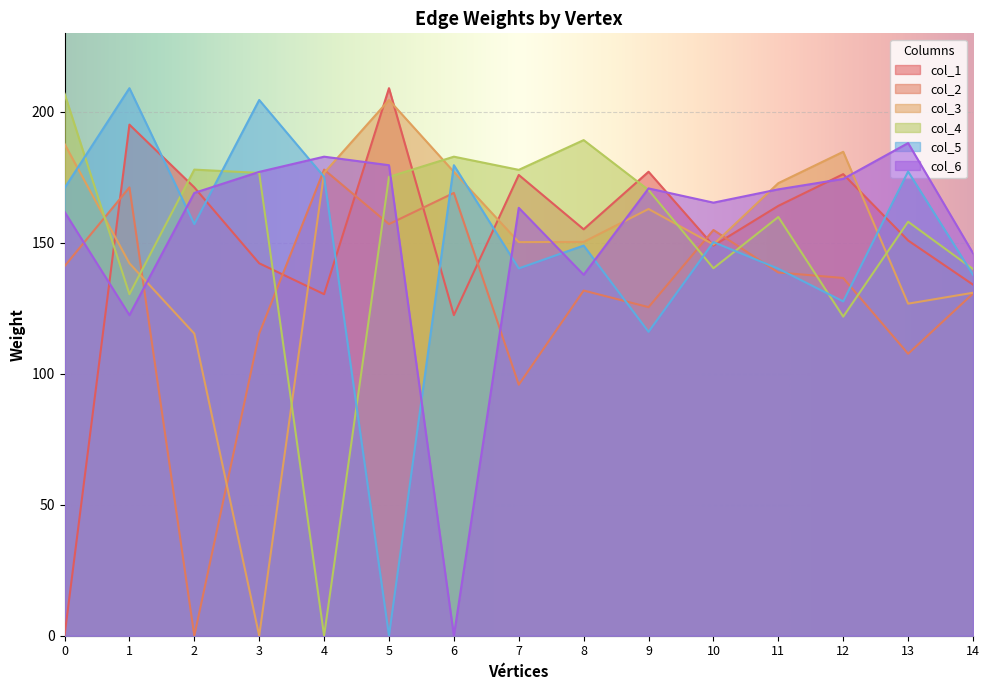

Which has a higher value, 11 or 8?

11